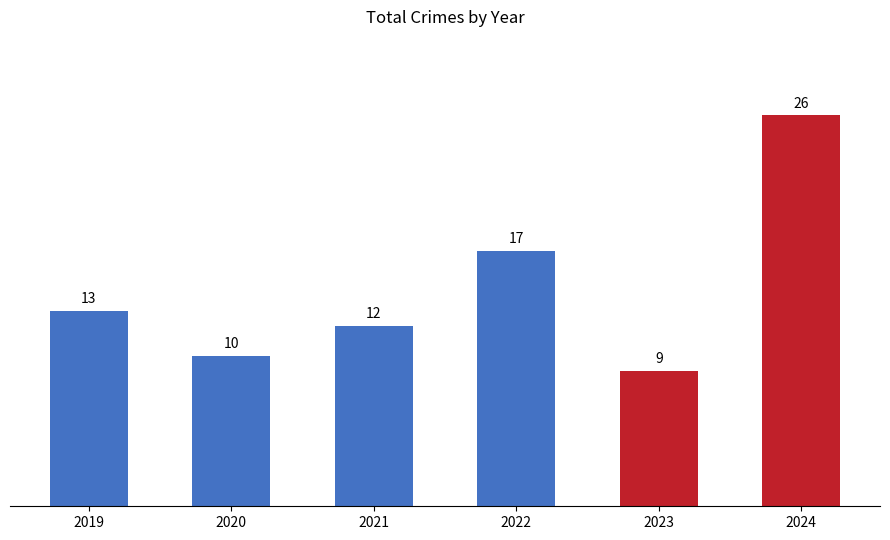

What is the value of the 5th bar from the left?

9